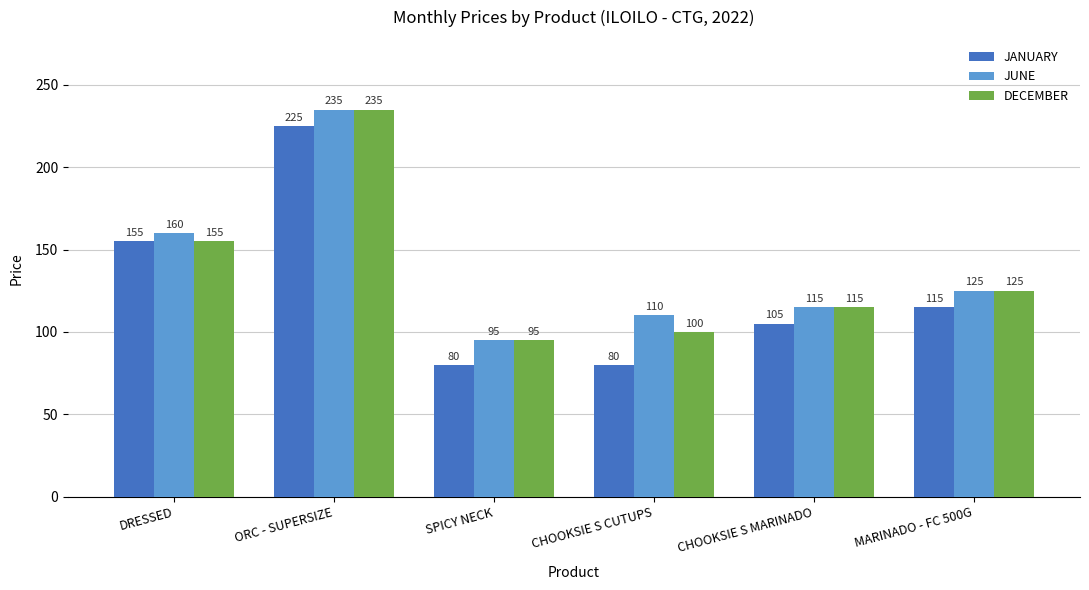

What is the label of the 5th bar from the right?

ORC - SUPERSIZE